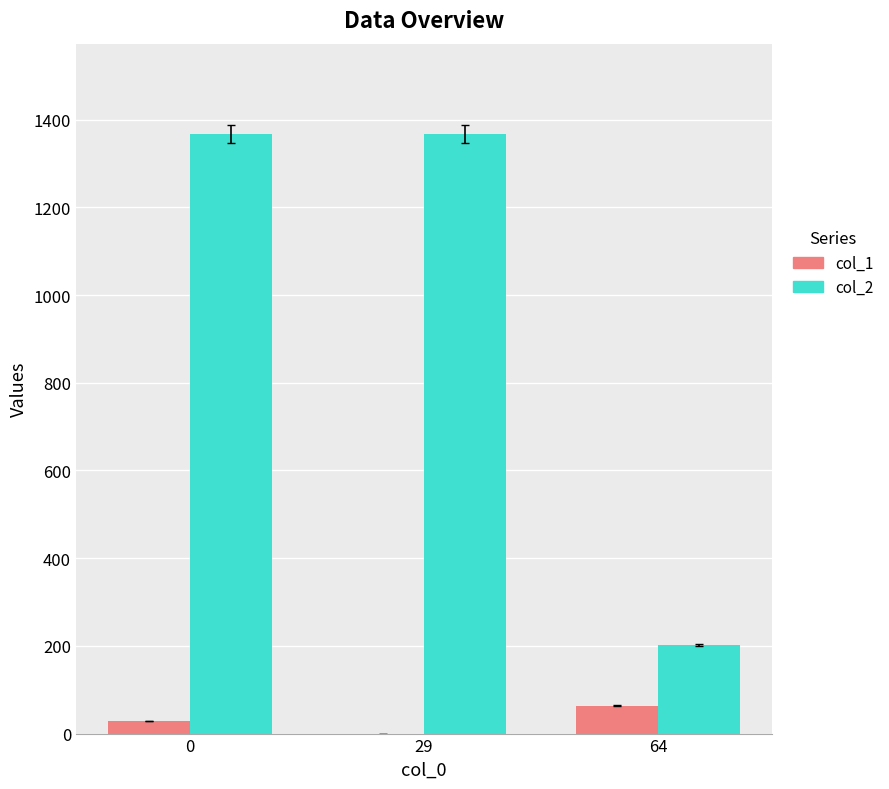

What is the sum of all col_2 values?

2938